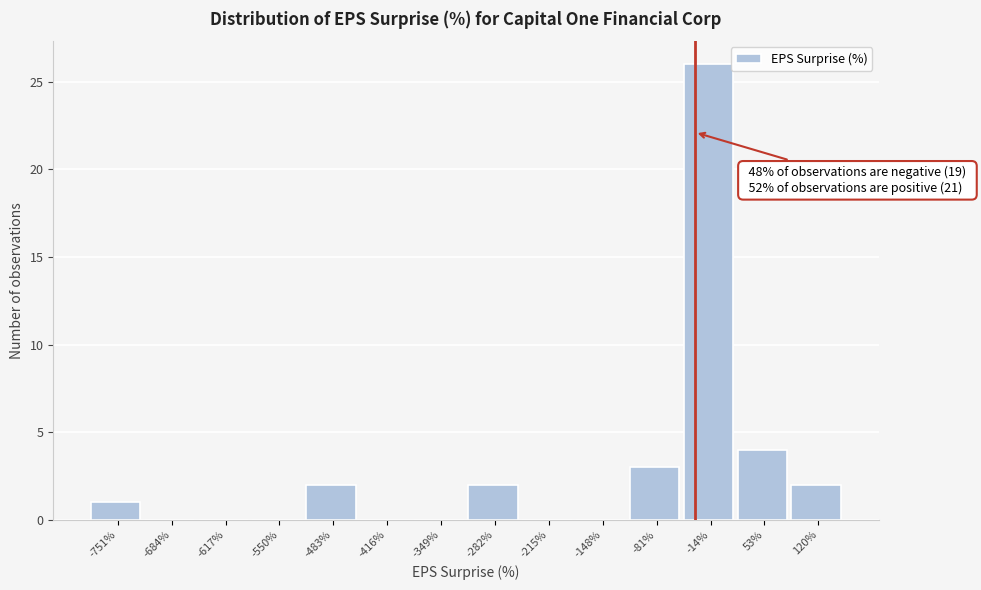

Reading left to right, what are all the values shown in this chart?

-751%=1	-684%=0	-617%=0	-550%=0	-483%=2	-416%=0	-349%=0	-282%=2	-215%=0	-148%=0	-81%=3	-14%=26	53%=4	120%=2